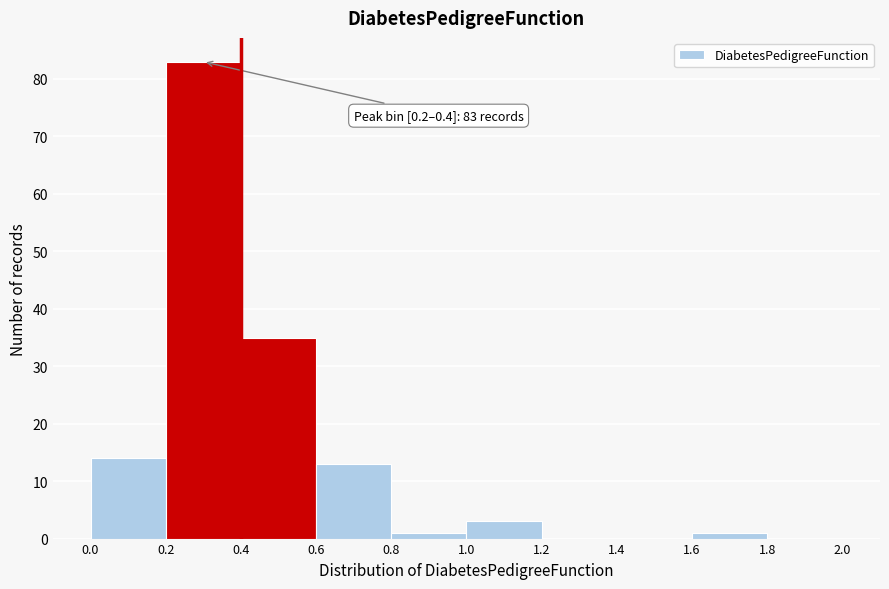

Which range on the x-axis has the tallest bar?

0.2 to 0.4